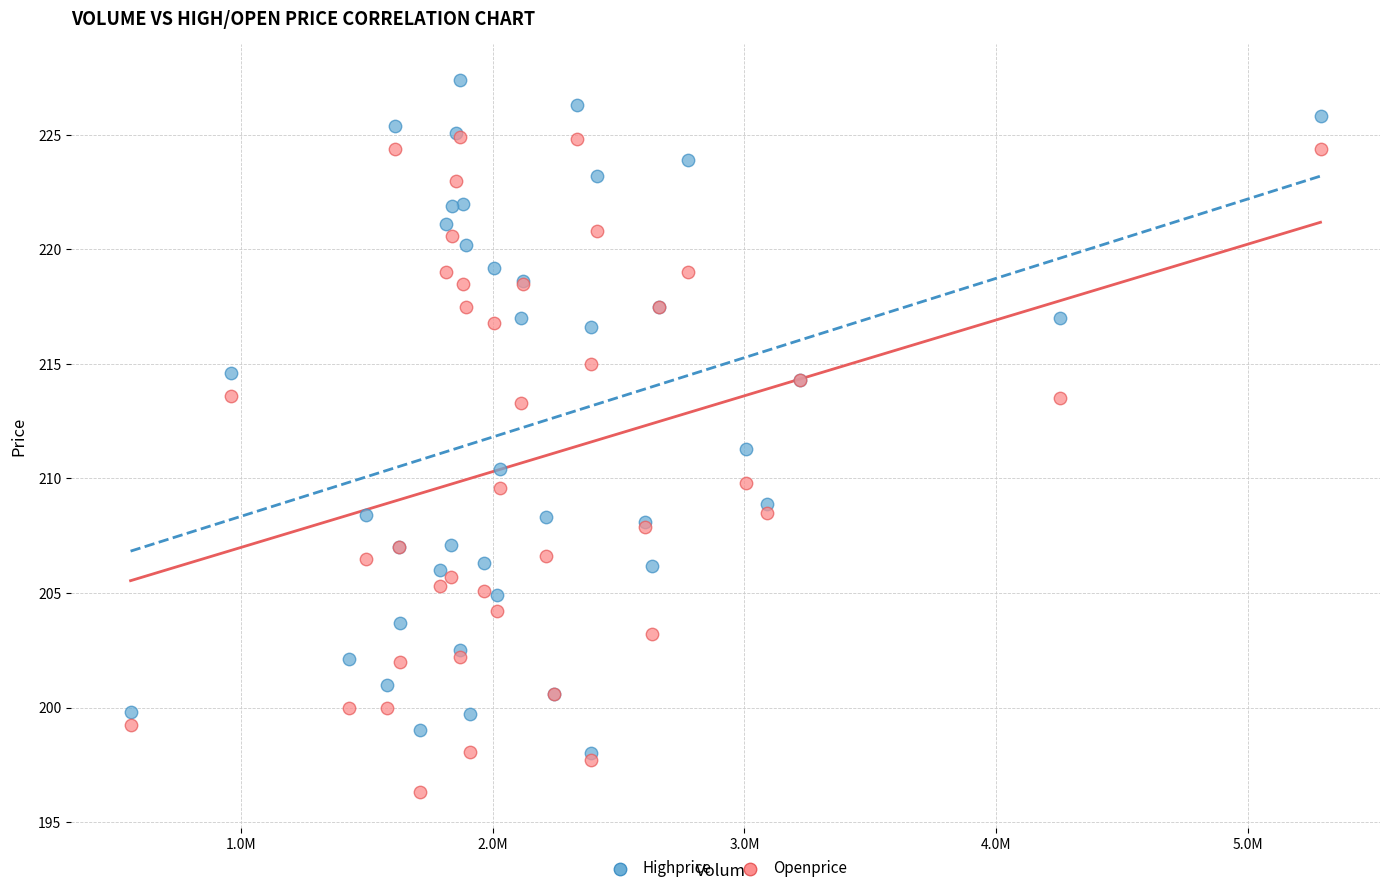

In the Highprice series, what Y value is closest to 212?

211.3